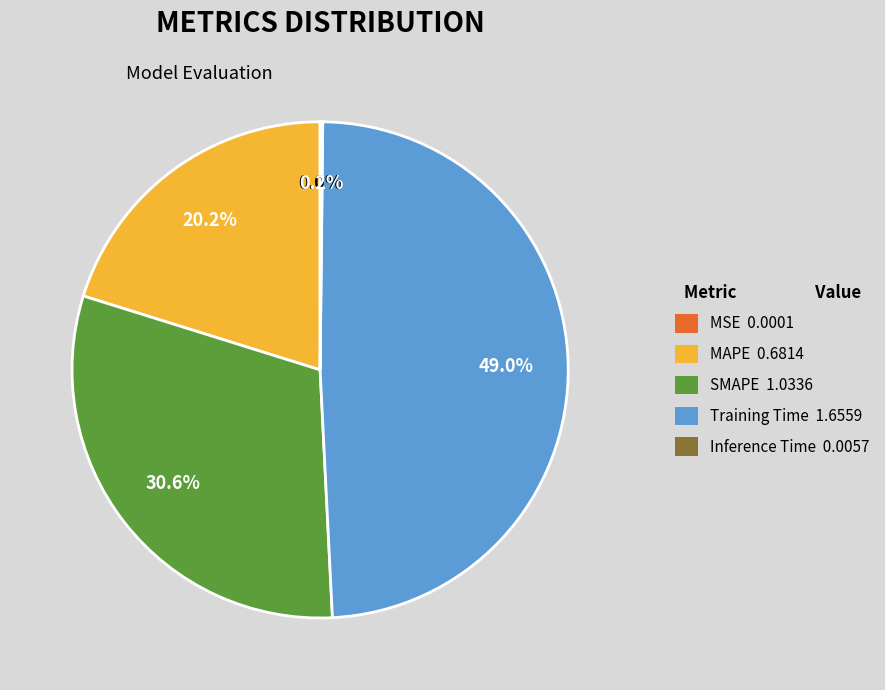

Do Training Time 1.6559 and SMAPE 1.0336 together represent more than half of the pie?

Yes